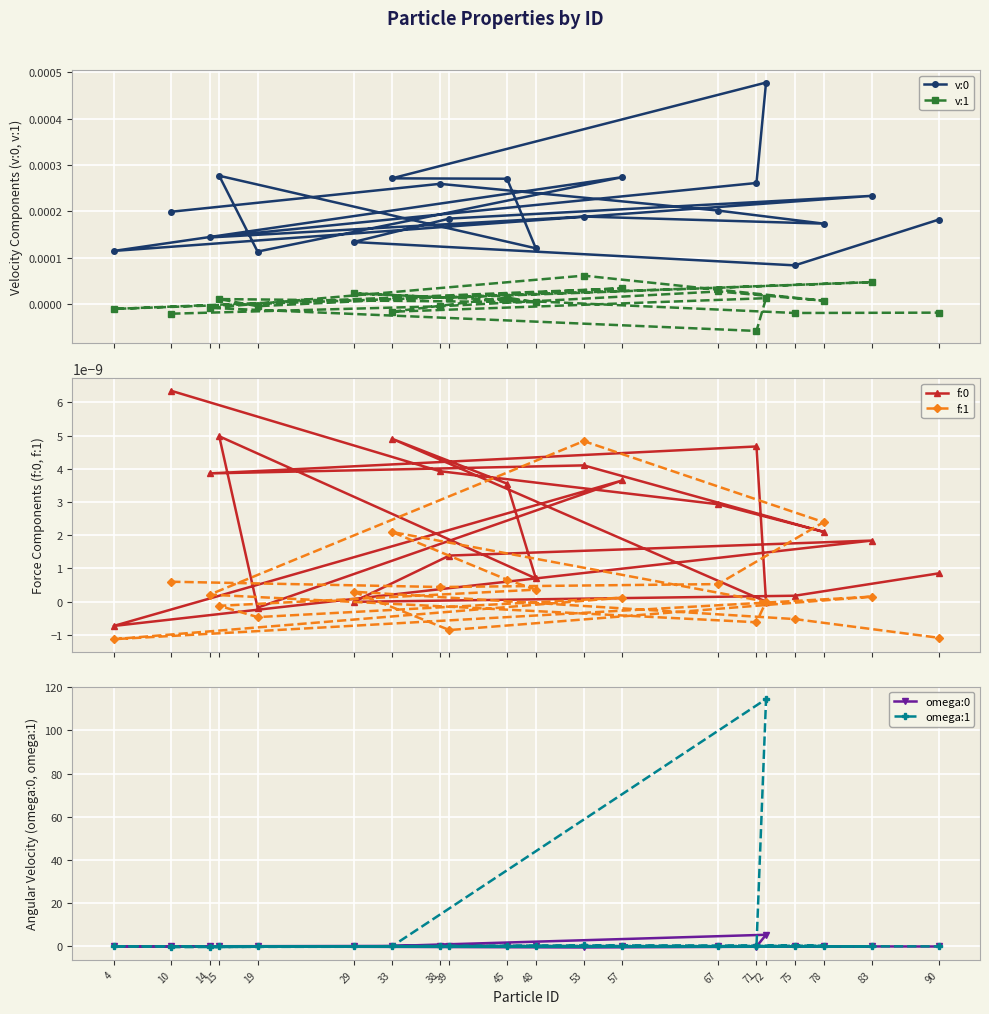

What position from the right is 38?

19